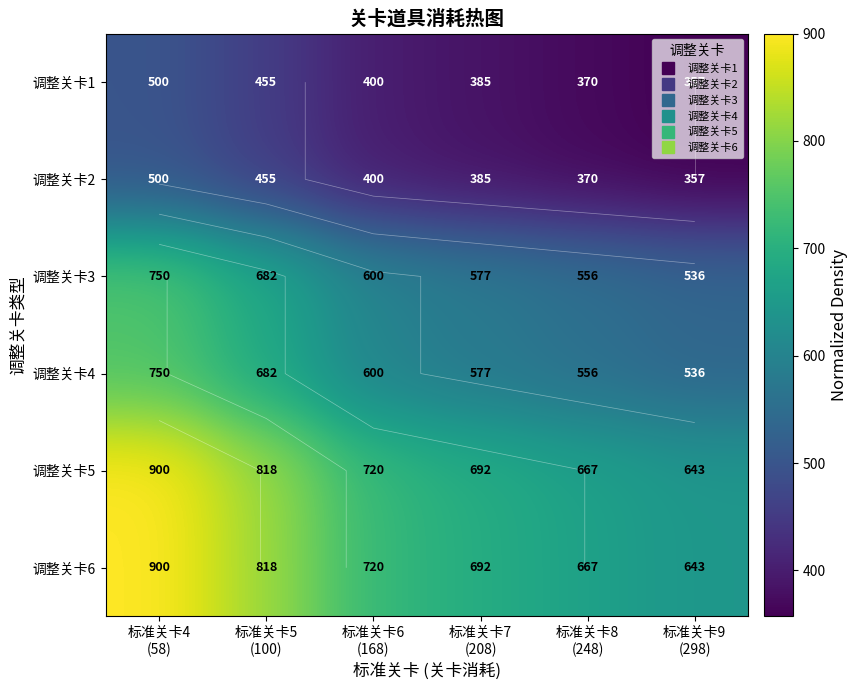

Which has a higher value, 标准关卡4
(58) or 标准关卡8
(248)?

标准关卡4
(58)